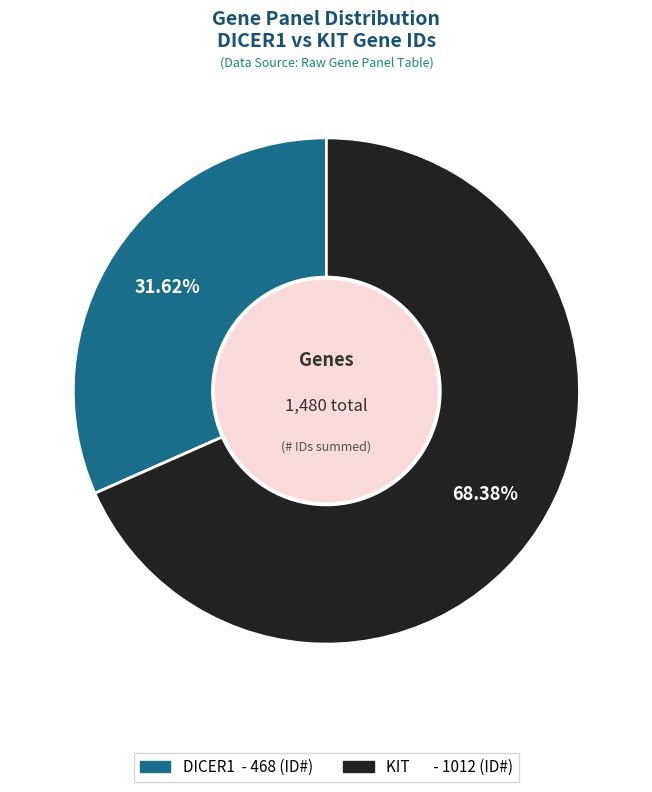

What is the largest slice in the pie chart?

KIT